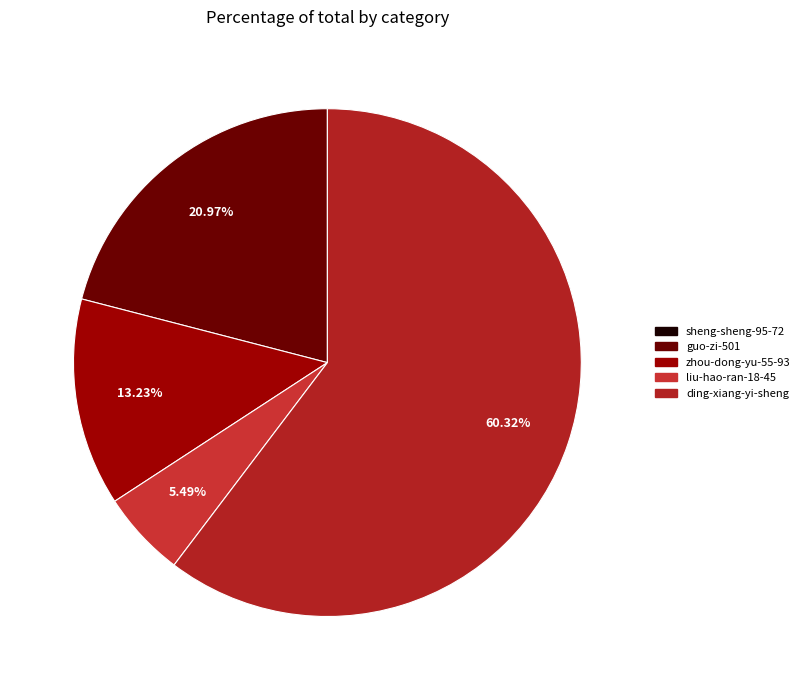

What is the ratio of the value at zhou-dong-yu-55-93 to the value at sheng-sheng-95-72?

41341.9